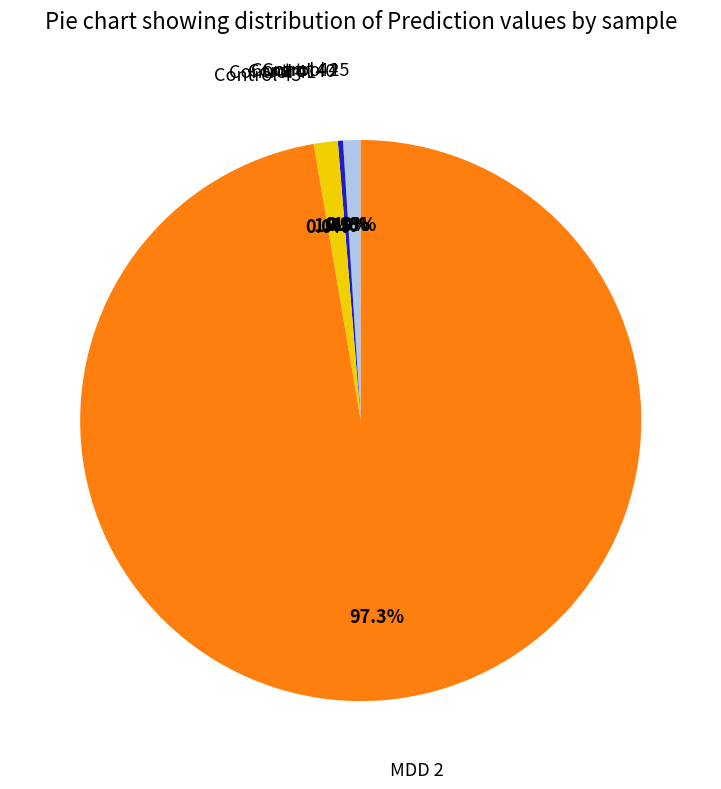

How many slices are in this pie chart?

6